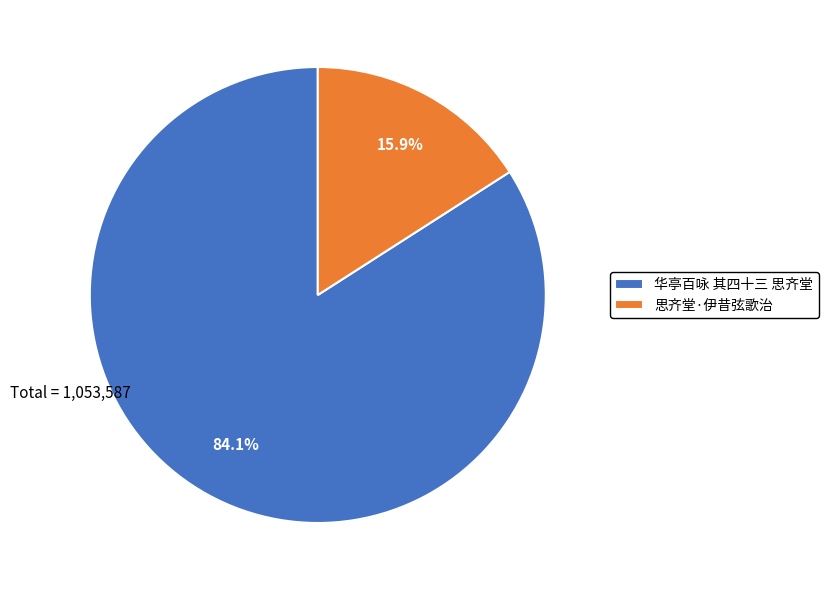

Which category has the smallest portion of the pie?

思齐堂·伊昔弦歌治